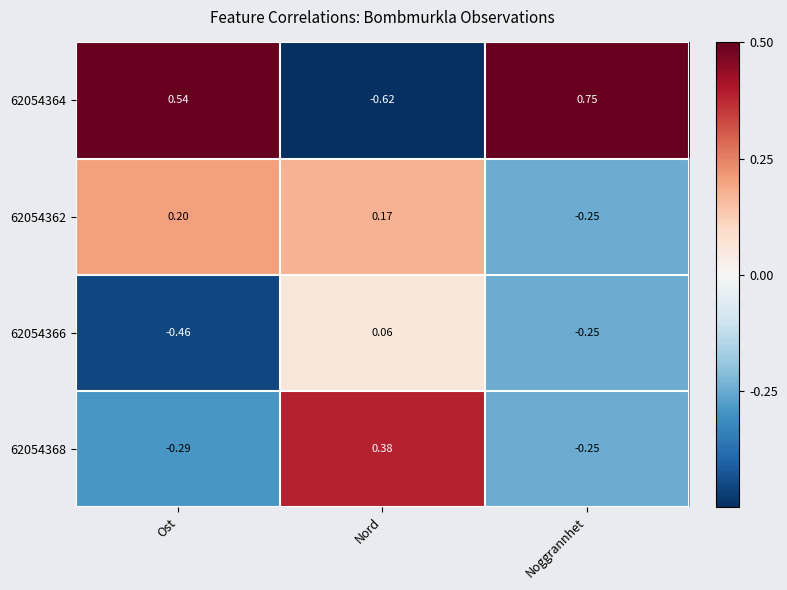

Where is 62054362 nearest to the value 0?

Nord